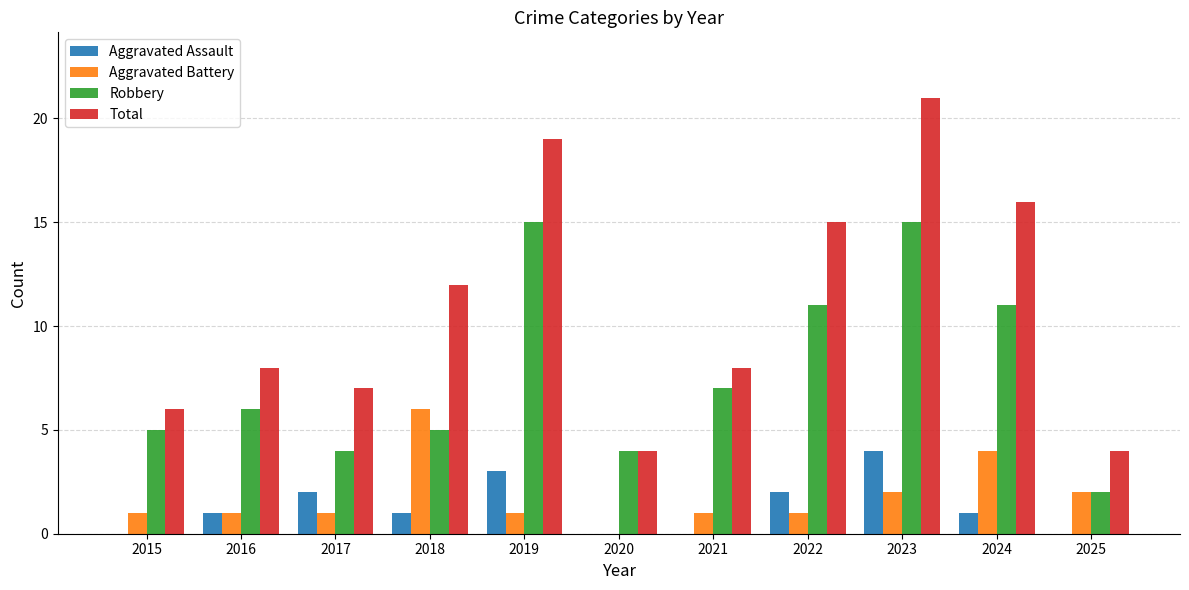

At which category is the sum across all series the highest?

2023